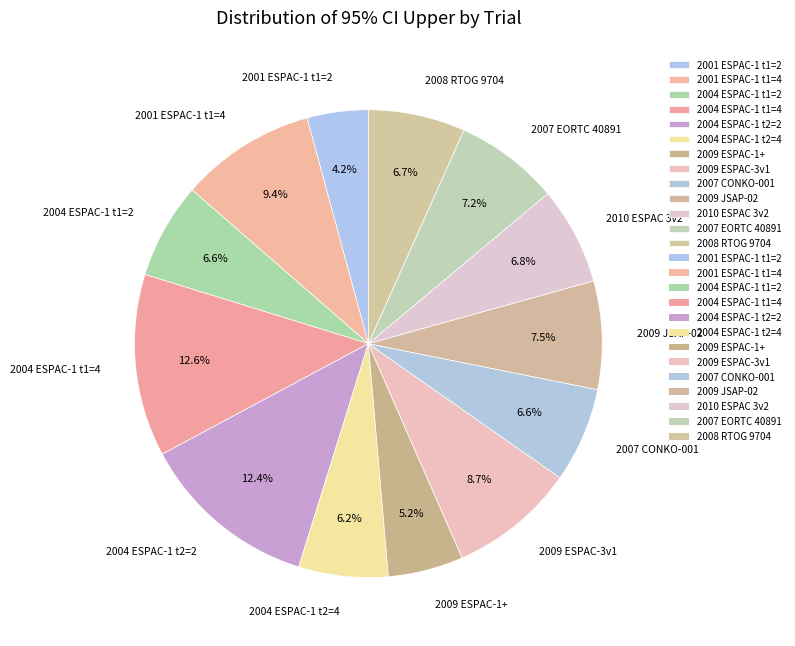

Do 2008 RTOG 9704 and 2009 ESPAC-1+ together represent more than half of the pie?

No